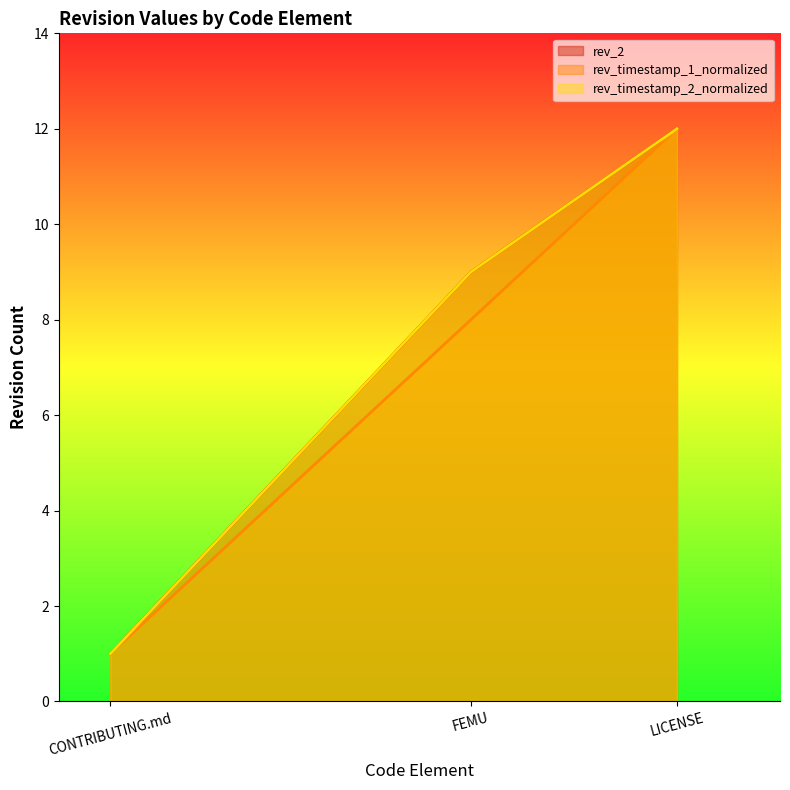

What is the label of the 2nd point from the left?

FEMU